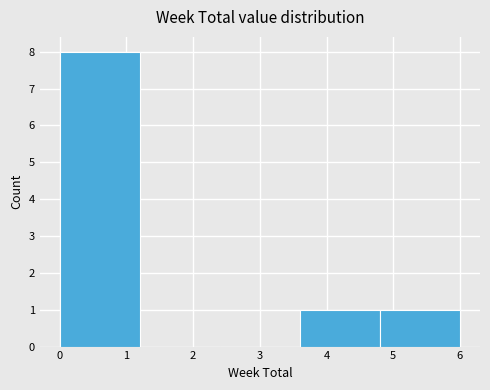

Reading left to right, list every bar in this chart as the range it spans on the x-axis followed by its height. The values are not printed on the chart, so give them approximately, as read against the axis.

0.0 to 1.2: 8
1.2 to 2.4: 0
2.4 to 3.6: 0
3.6 to 4.8: 1
4.8 to 6.0: 1